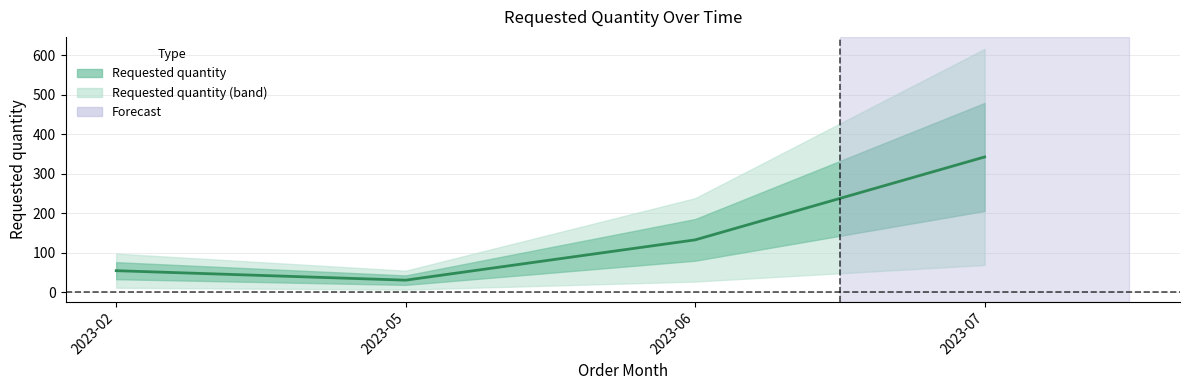

Reading left to right, transcribe all the data shown in this chart.

2023-02=54	2023-05=30	2023-06=132	2023-07=342